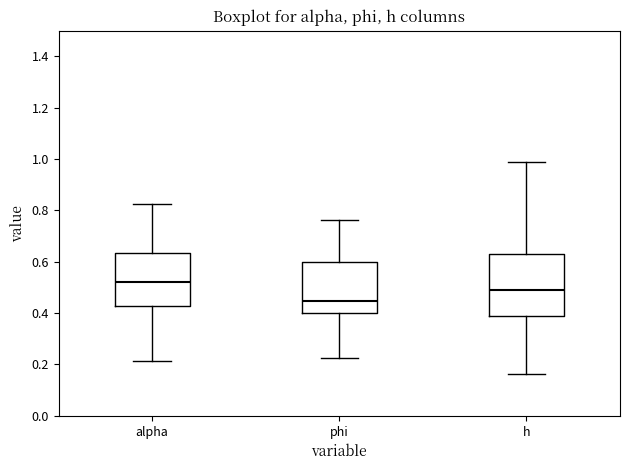

Reading left to right, transcribe this box plot: for each box, give where its median line is, the range the box spans, and where its two whiskers end, as read against the y-axis. The values are not printed on the chart, so give them approximately, as read against the axis.

alpha: median 0.52, box 0.42 to 0.64, whiskers 0.22 to 0.82
phi: median 0.44, box 0.40 to 0.60, whiskers 0.22 to 0.76
h: median 0.50, box 0.38 to 0.62, whiskers 0.16 to 0.98